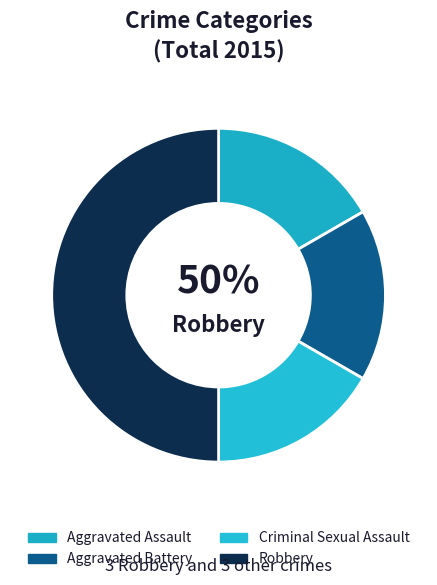

What percentage is the Aggravated Assault slice, to the nearest percent?

17%